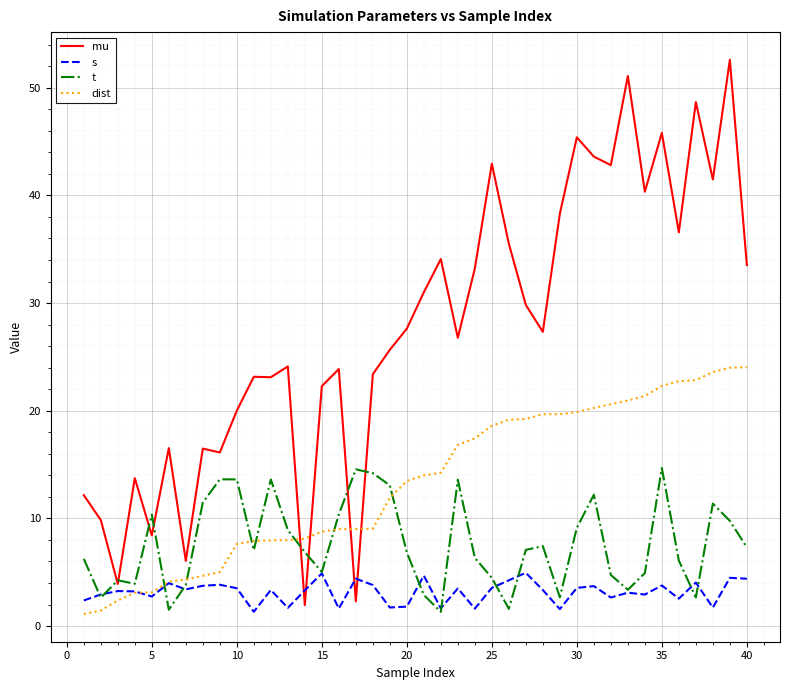

What is the maximum value shown in the chart?

52.6